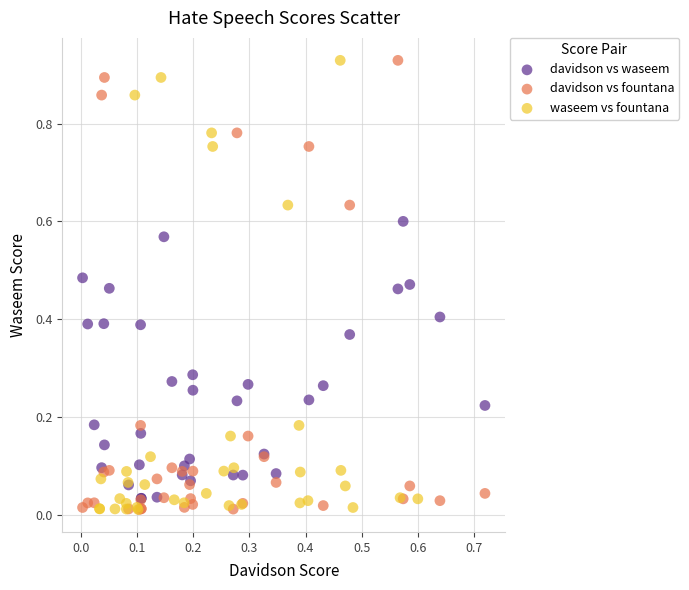

What are all the series names shown in the legend?

davidson vs waseem, davidson vs fountana, waseem vs fountana